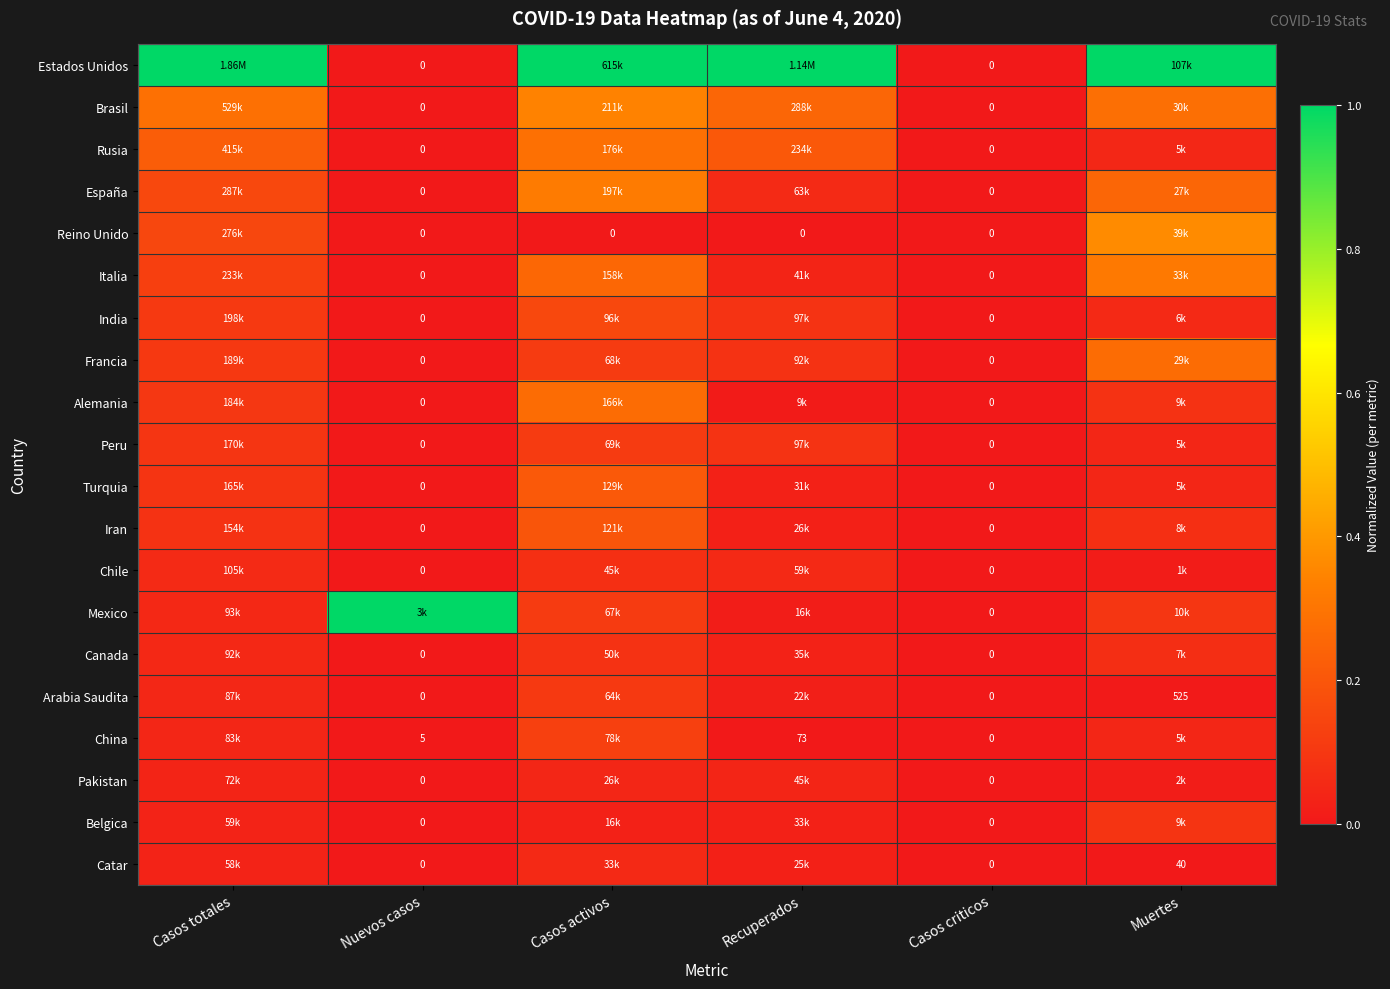

List the series in order of their peak value, lowest first.

Pakistan, Catar, Chile, Canada, Belgica, Arabia Saudita, Peru, China, India, Iran, Turquia, Alemania, Francia, Rusia, Italia, España, Brasil, Reino Unido, Estados Unidos, Mexico